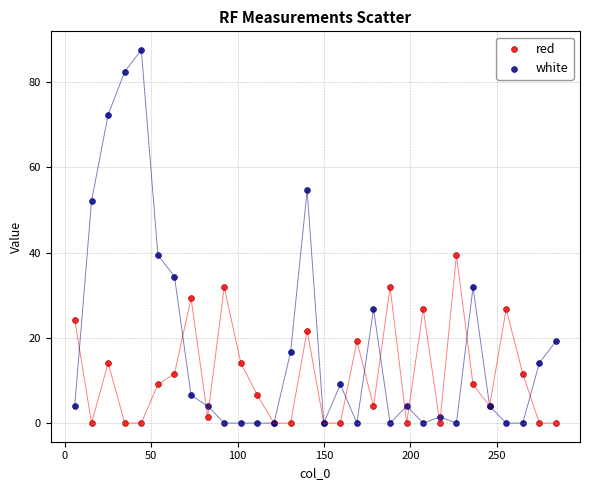

Which series reaches the maximum Y coordinate?

white